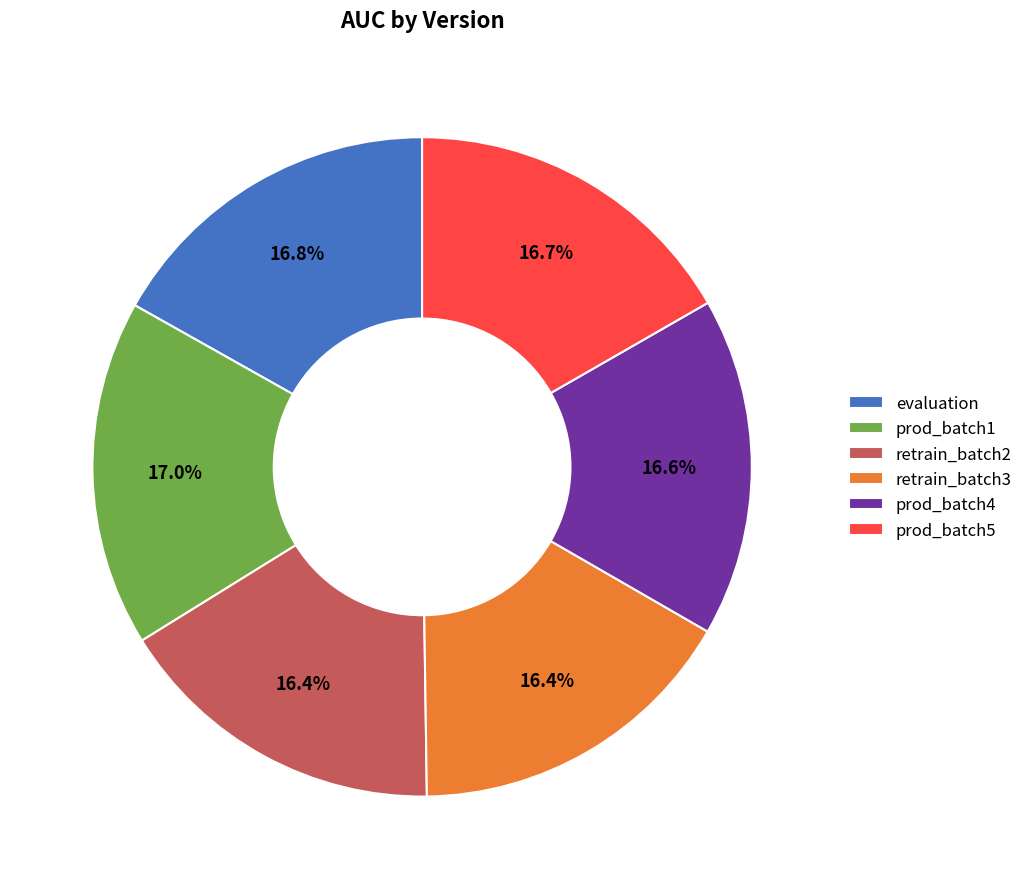

Do prod_batch5 and evaluation together represent more than half of the pie?

No